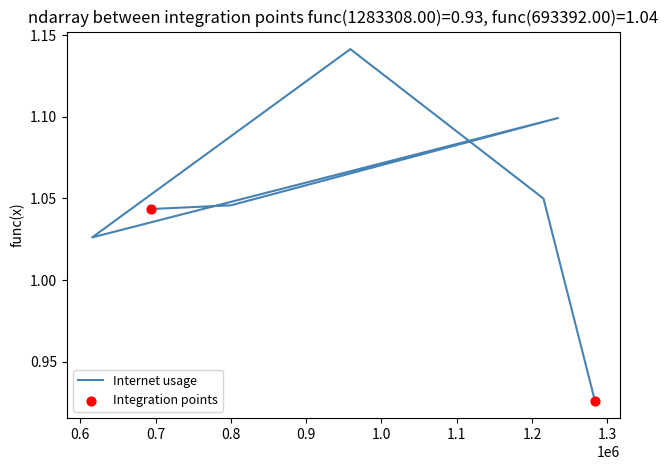

Approximately how many times larger is the value at 958667 compared to 1234549?

1.0